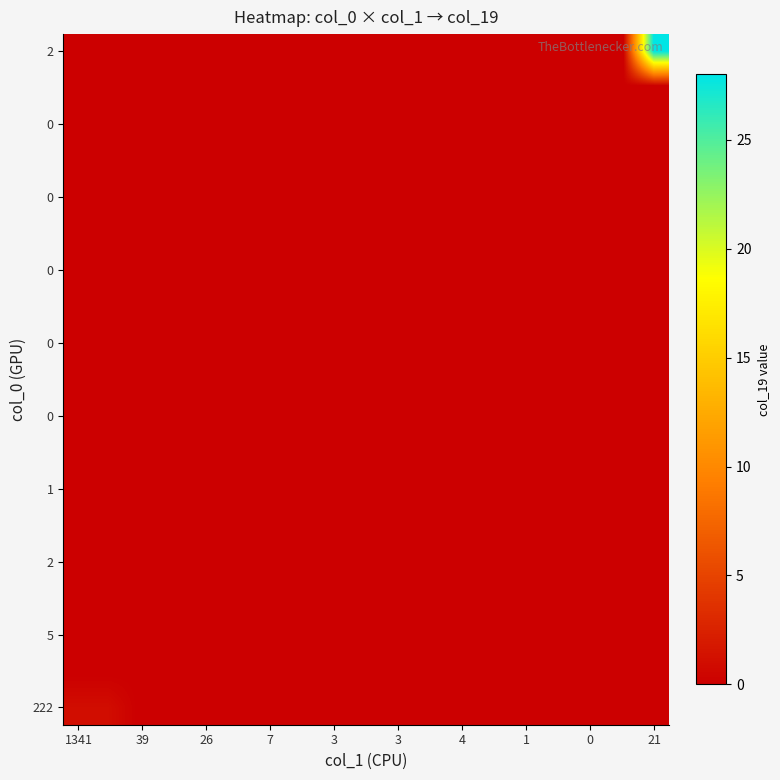

How many categories are shown in the chart?

20